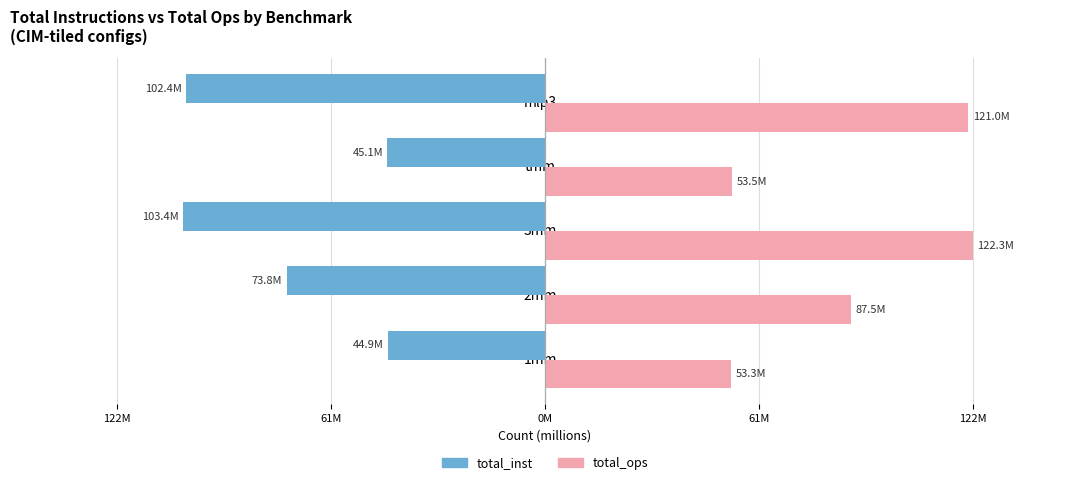

Reading right to left, list all the values displayed in this chart.

total_inst: -102434901	-45068470	-103381149	-73825064	-44853050
total_ops: 121000093	53473339	122291790	87494912	53257878